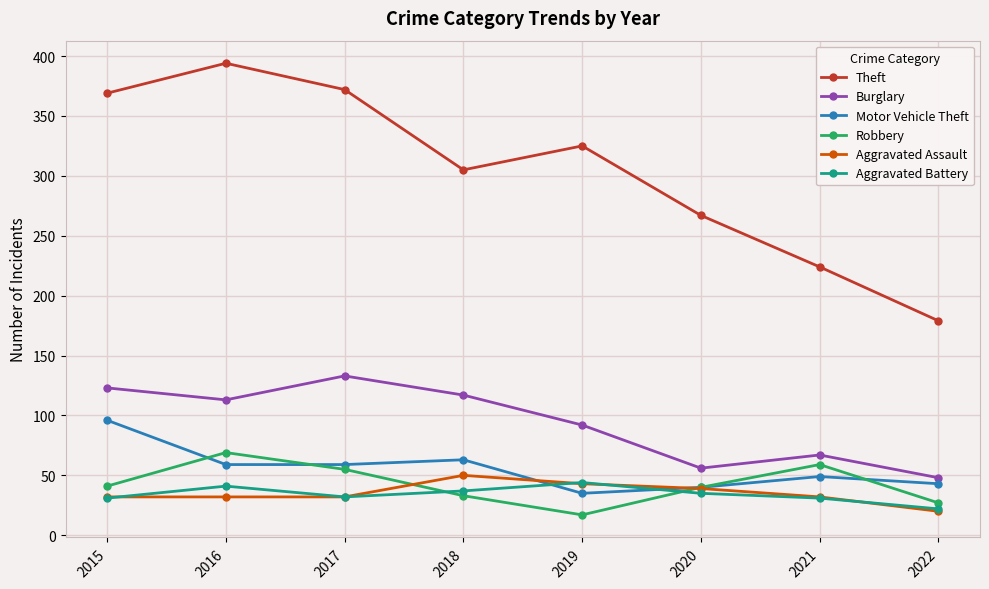

In Aggravated Battery, how many points are lower than both neighbors (excluding endpoints)?

1